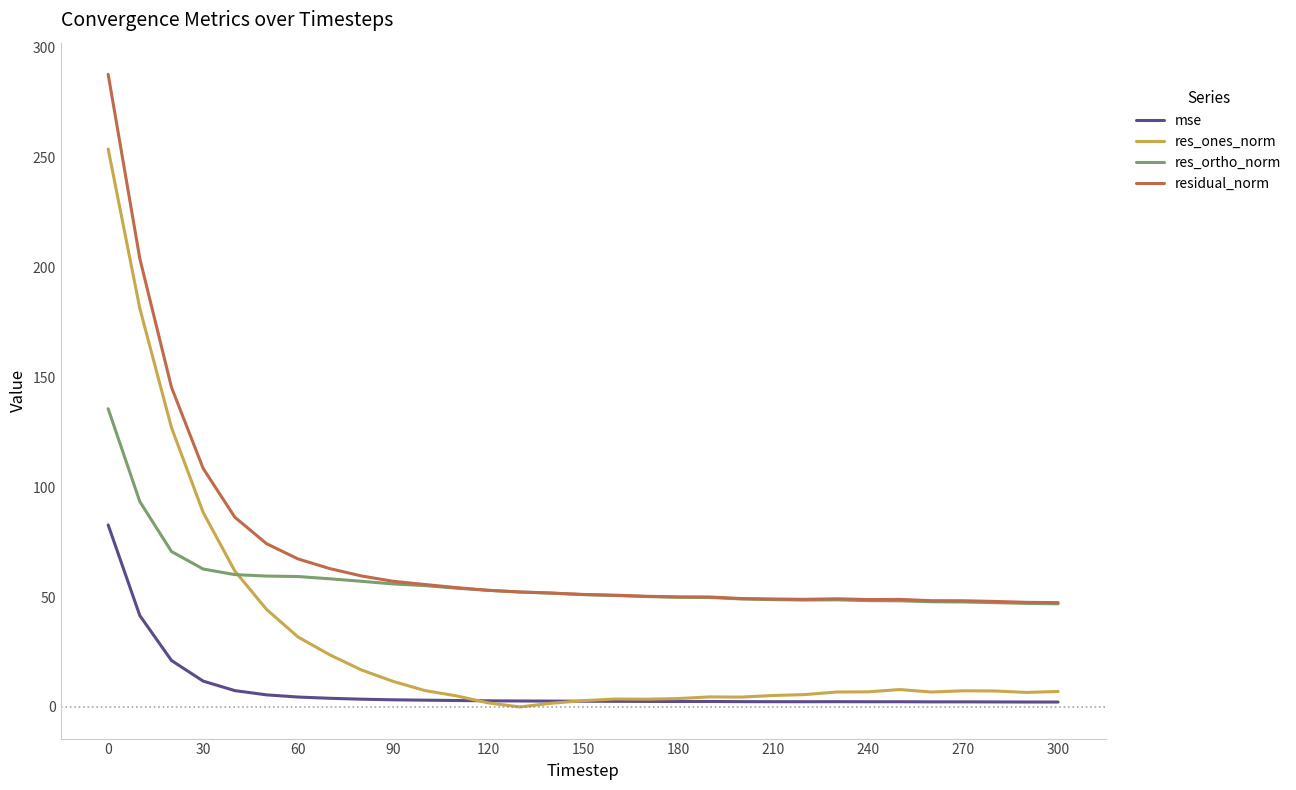

Which series has the largest total across all categories?

residual_norm